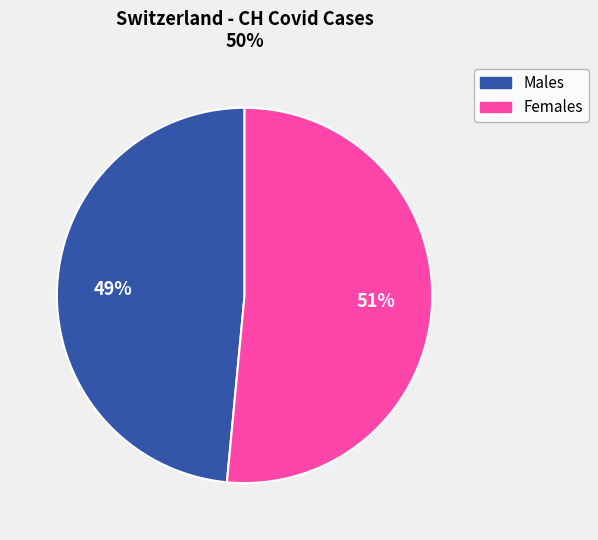

To the nearest percent, what is the average slice percentage?

50%